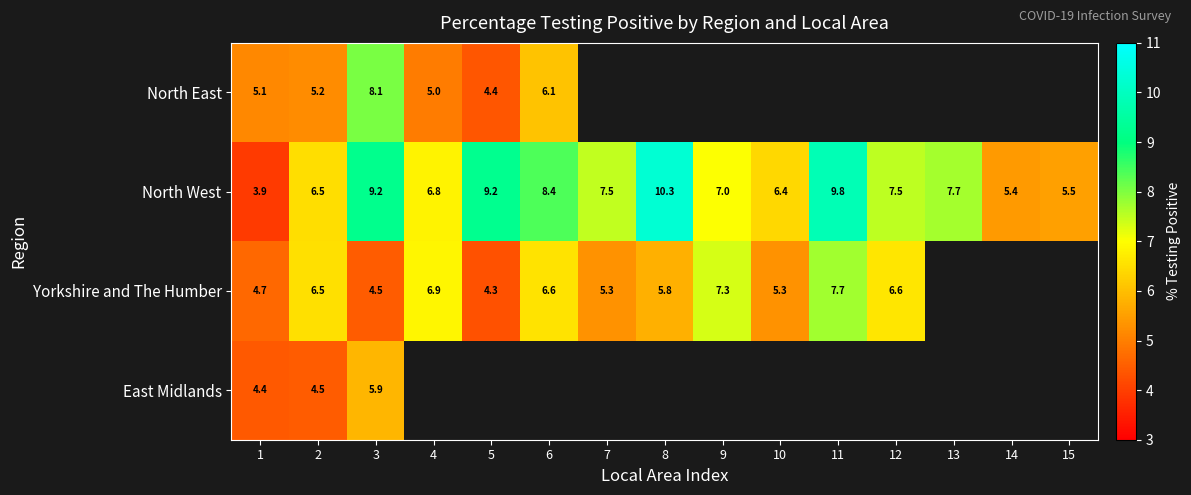

What is the lowest value of the Yorkshire and The Humber series?

4.3